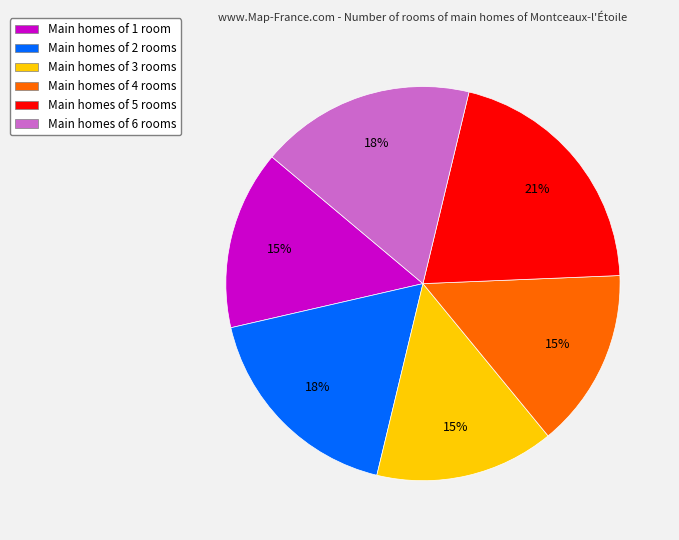

What percentage is the Main homes of 1 room slice, to the nearest percent?

15%